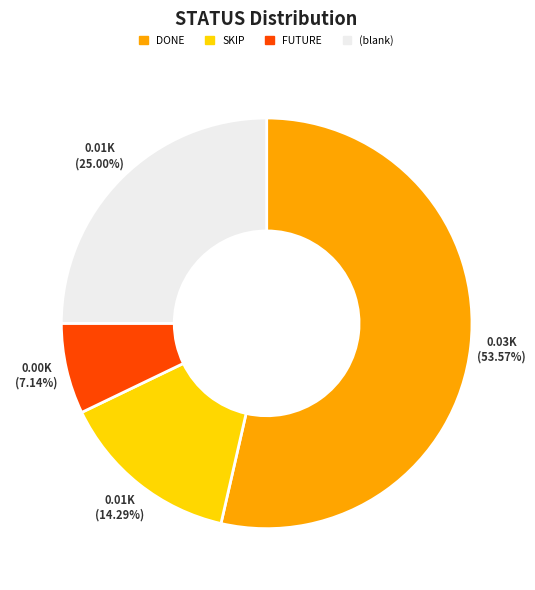

True or false: DONE accounts for 54% of the total.

True